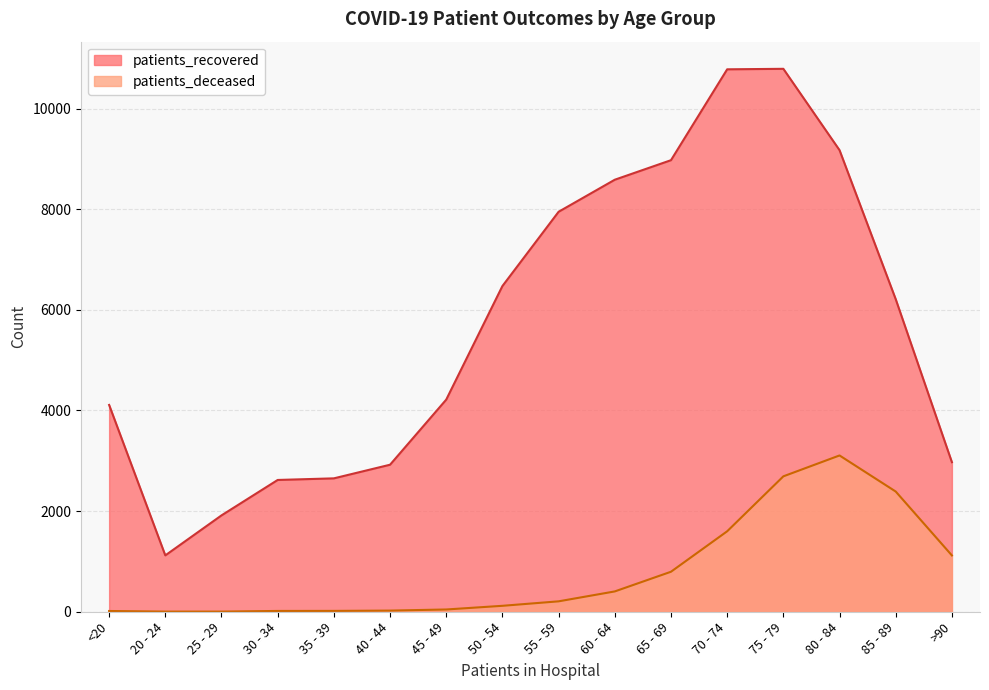

Which category has the highest value in the patients_deceased series?

80 - 84